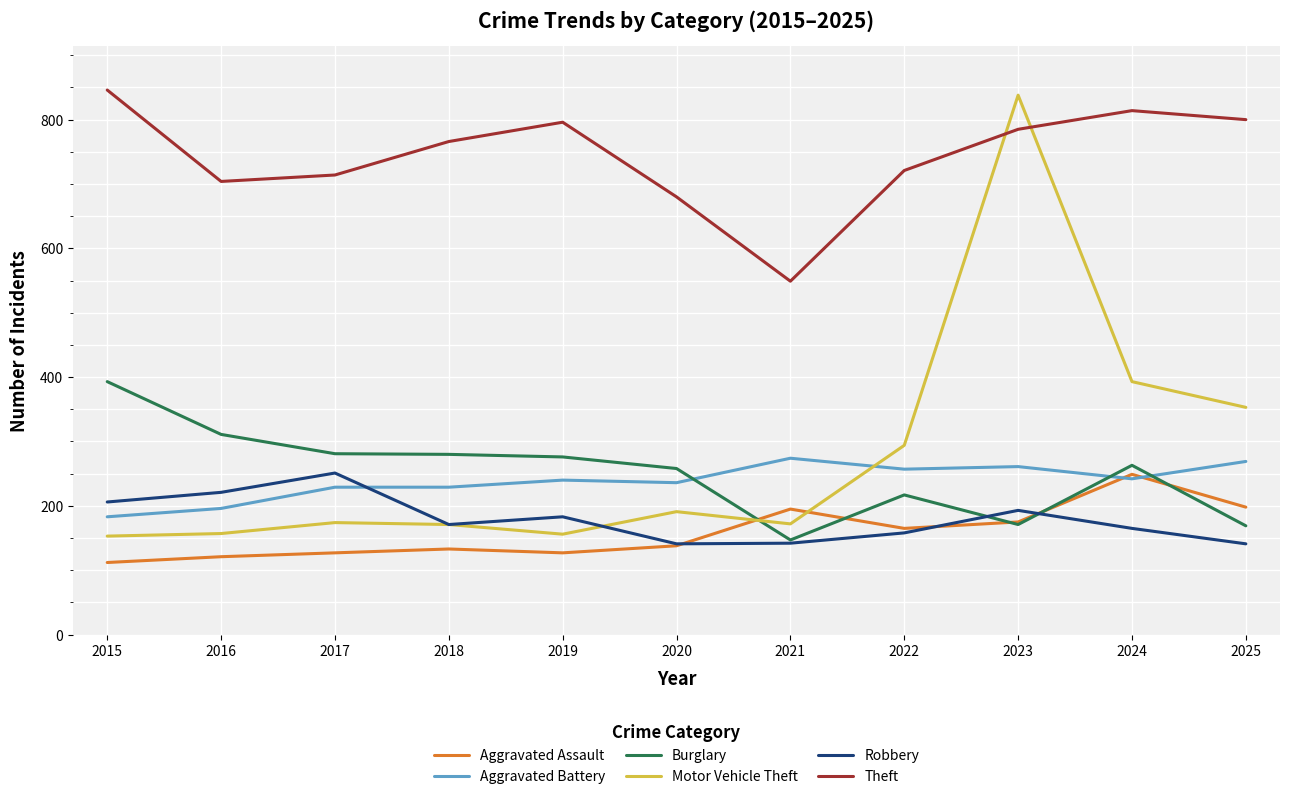

Which series has the widest spread of values?

Motor Vehicle Theft